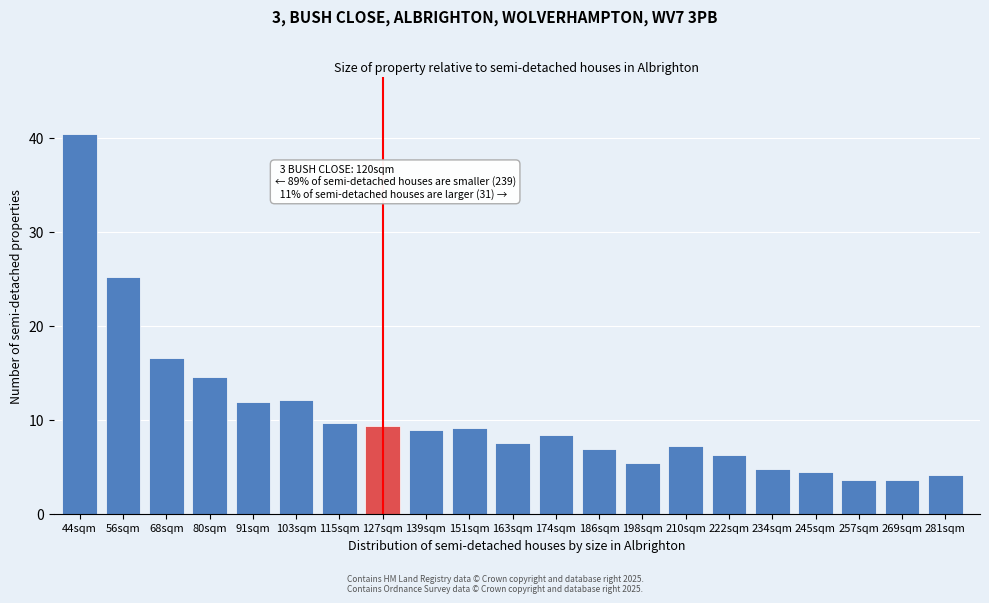

What is the smallest value displayed?

3.6